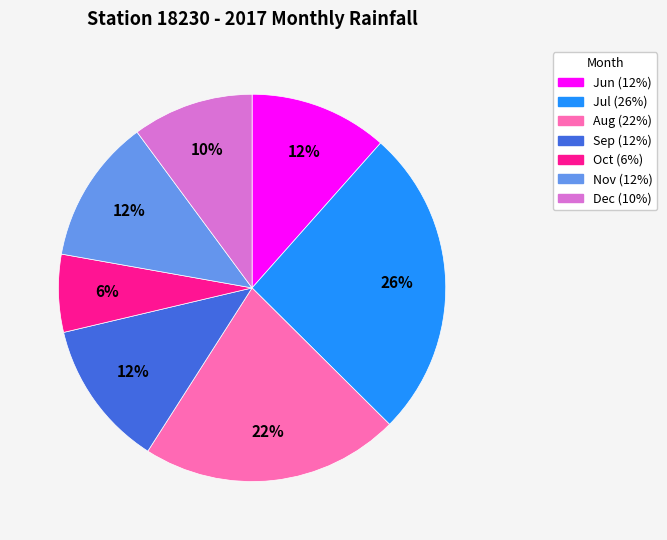

Which has a higher value, Jul or Sep?

Jul